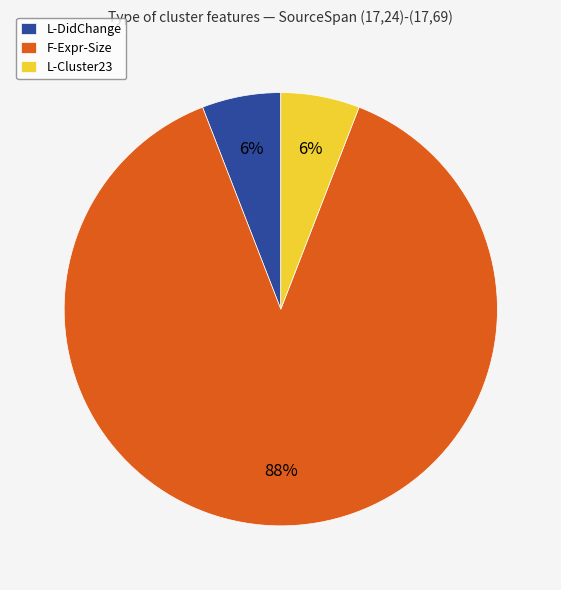

Is there any slice that represents more than half of the pie?

Yes